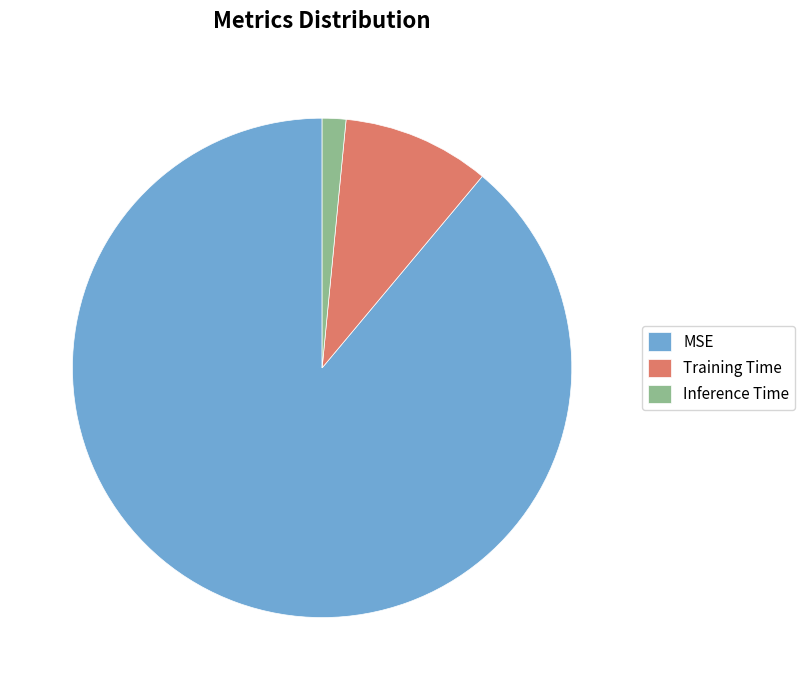

Count the number of slices in the pie.

3